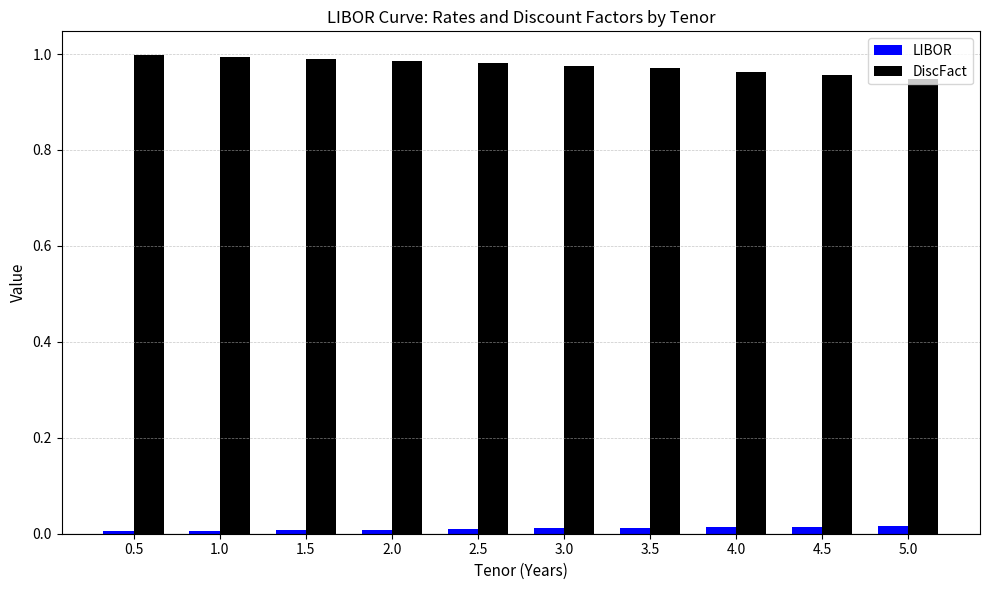

What is the sum of the DiscFact values at 5.0 and 4.0?

1.9